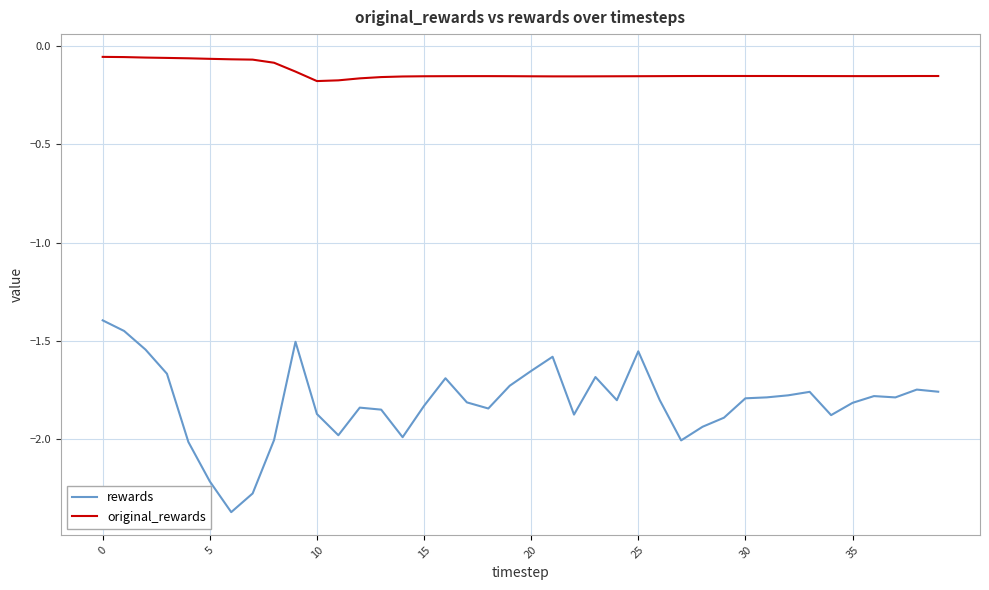

Which series has the widest spread of values?

rewards